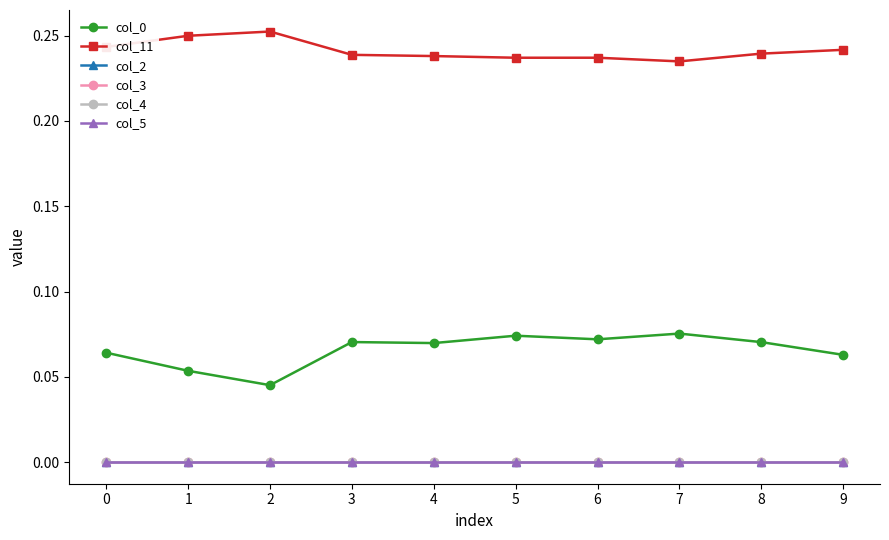

Is this an area chart (filled region under the line)?

No